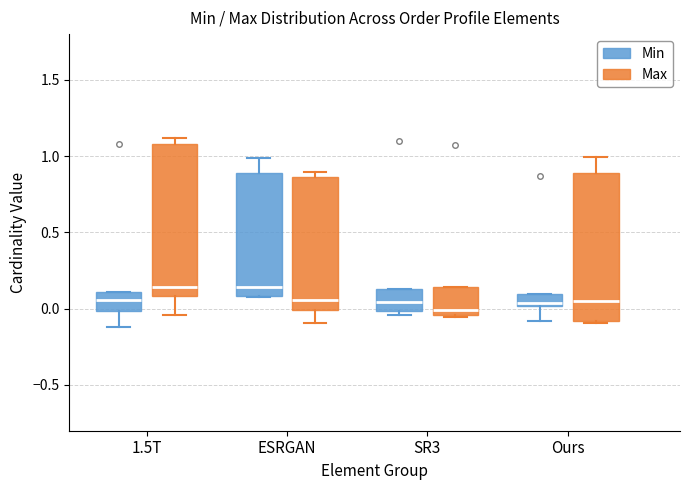

Reading left to right, transcribe this box plot: for each box, give where its median line is, the range the box spans, and where its two whiskers end, as read against the y-axis. The values are not printed on the chart, so give them approximately, as read against the axis.

1.5T (Min): median 0.05, box 0.00 to 0.10, whiskers -0.10 to 0.10
1.5T (Max): median 0.15, box 0.10 to 1.10, whiskers -0.05 to 1.10 (just above the box's upper edge)
ESRGAN (Min): median 0.15, box 0.10 to 0.90, whiskers 0.10 to 1.00
ESRGAN (Max): median 0.05, box 0.00 to 0.85, whiskers -0.10 to 0.90
SR3 (Min): median 0.05, box 0.00 to 0.15, whiskers -0.05 to 0.15
SR3 (Max): median 0.00, box -0.05 to 0.15, whiskers -0.05 to 0.15
Ours (Min): median 0.05, box 0.00 to 0.10, whiskers -0.10 to 0.10
Ours (Max): median 0.05, box -0.10 to 0.90, whiskers -0.10 to 1.00